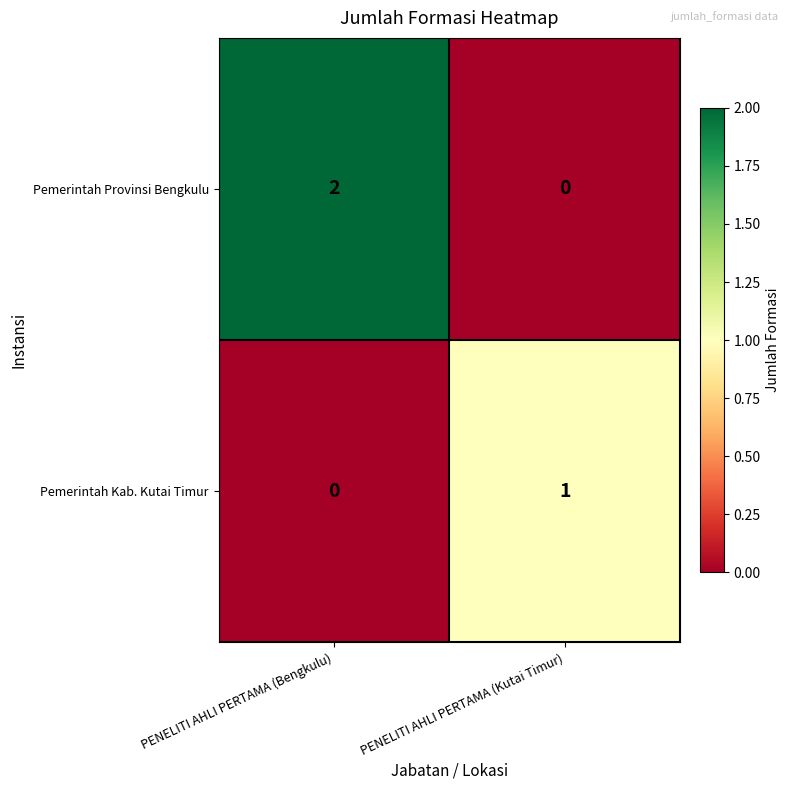

Which series has the widest spread of values?

Pemerintah Provinsi Bengkulu